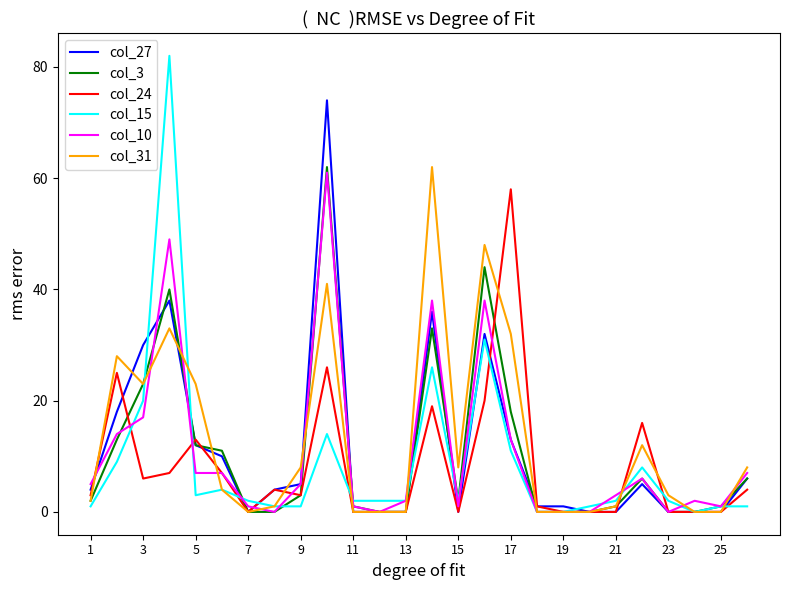

What is the highest value of the col_15 series?

82